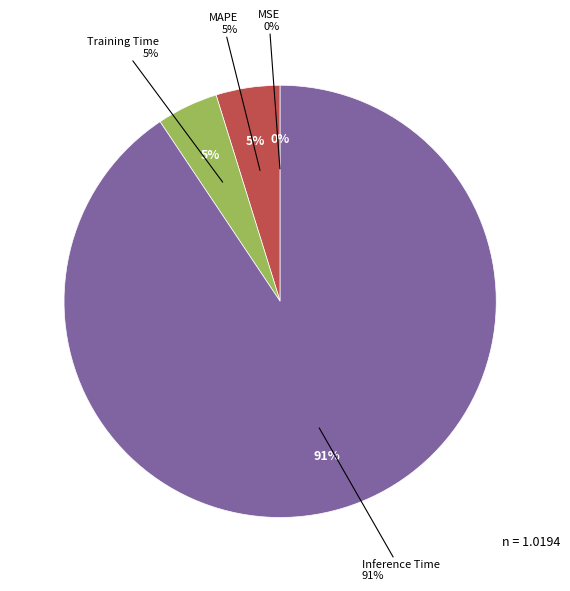

True or false: MAPE accounts for 1% of the total.

False